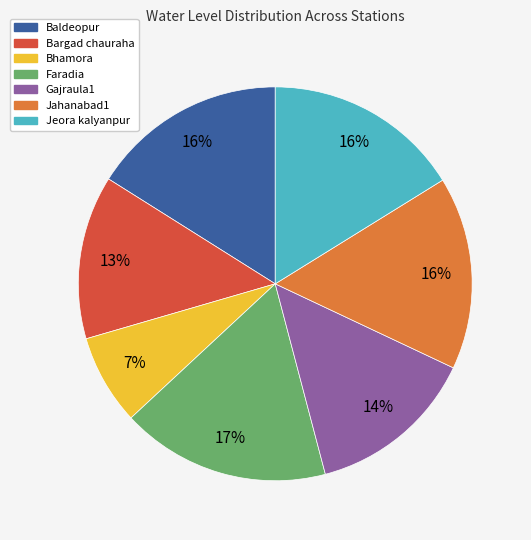

Which has a higher value, Jeora kalyanpur or Bhamora?

Jeora kalyanpur